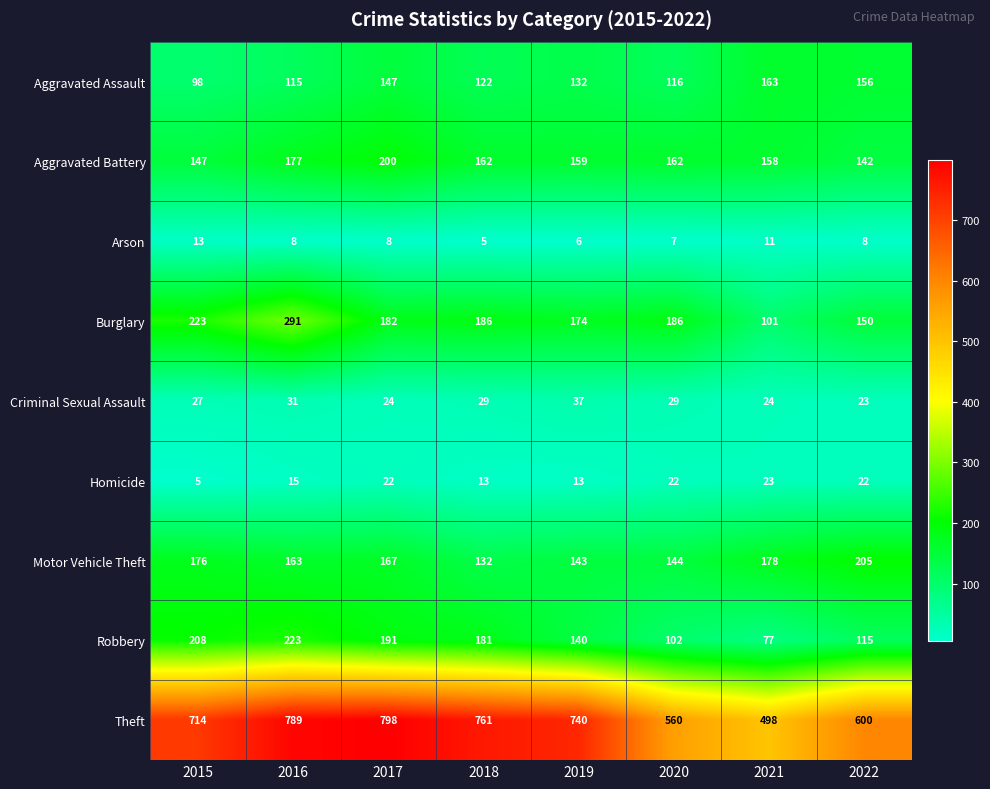

The Aggravated Battery series shows 74 at 2020. True or false?

False